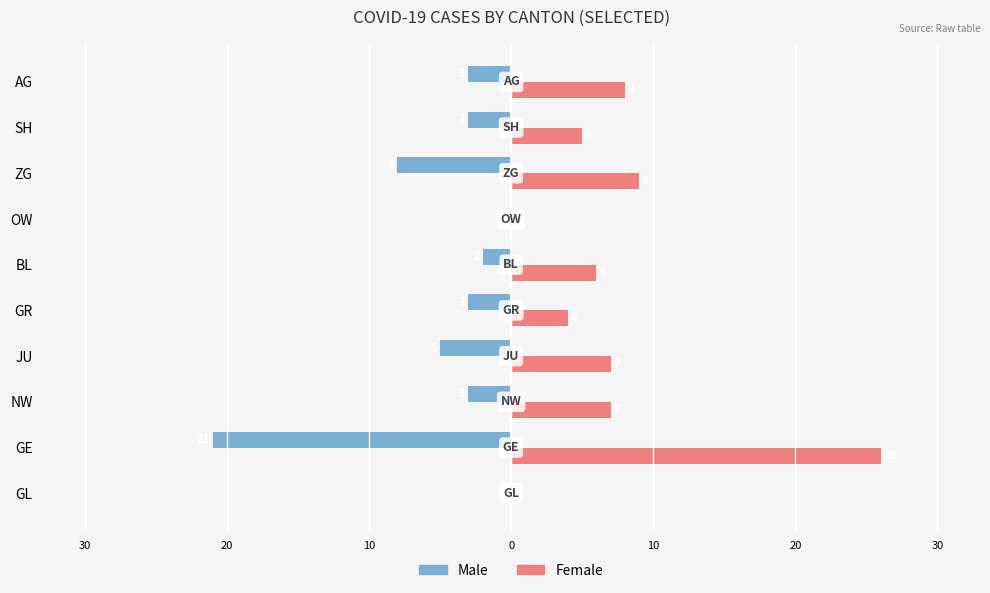

What are all the series names shown in the legend?

Male, Female